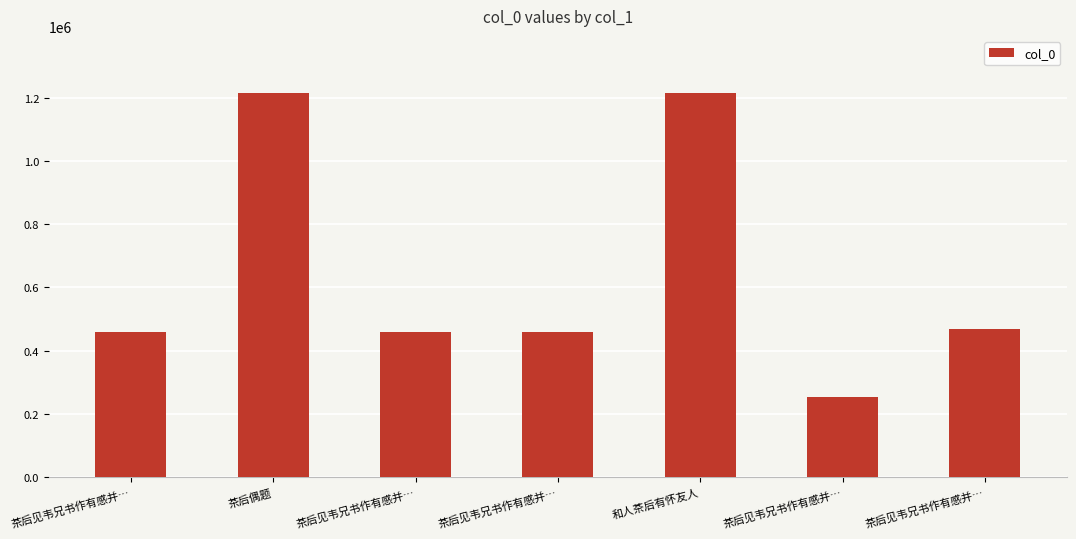

Are the bars horizontal?

No